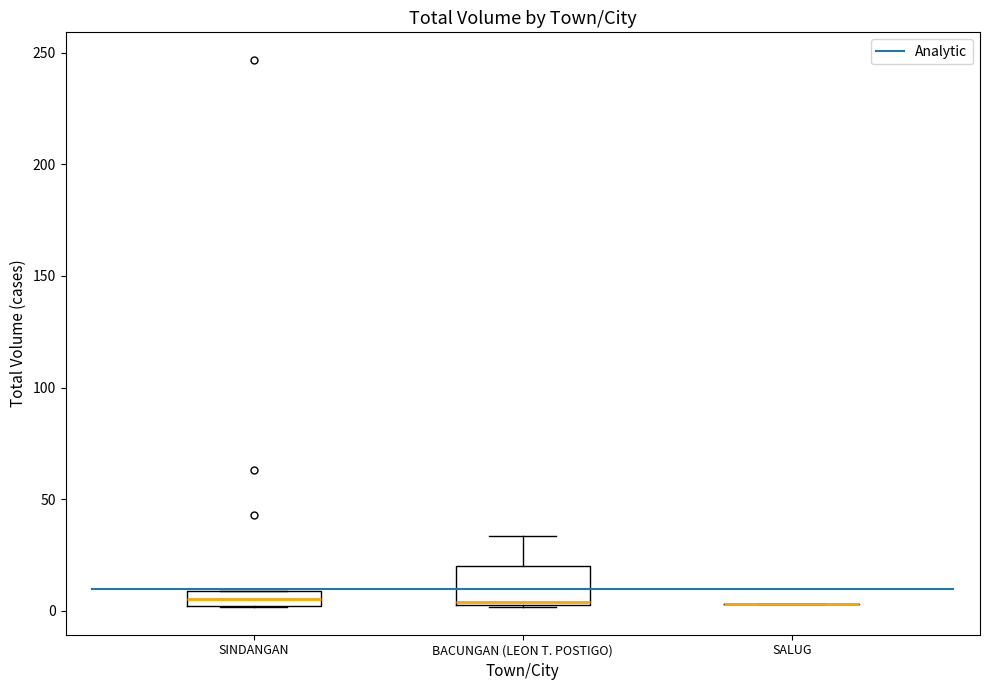

Which box is the tallest, from its lower edge to its upper edge?

BACUNGAN (LEON T. POSTIGO)